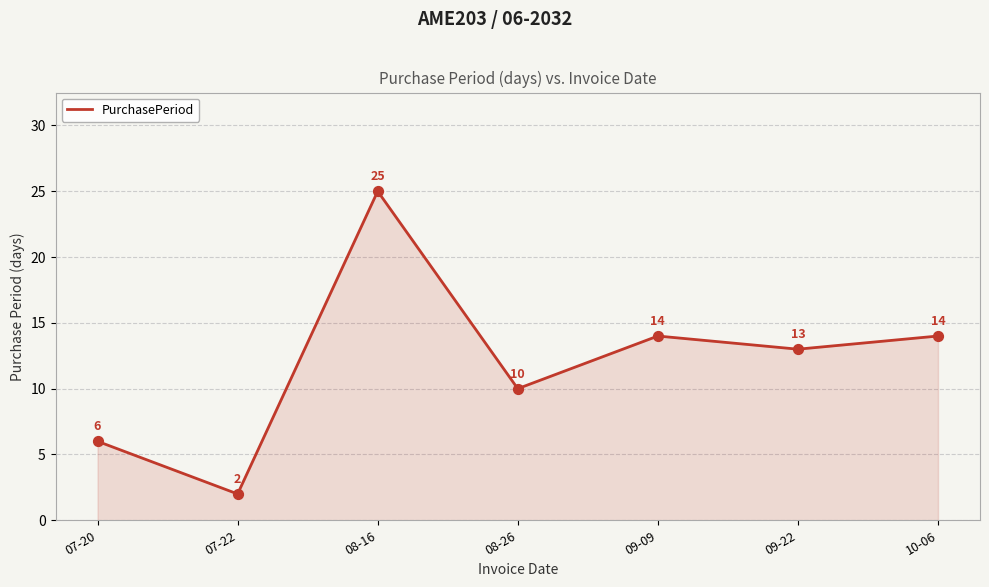

Between 07-20 and 07-22, which is larger?

07-20